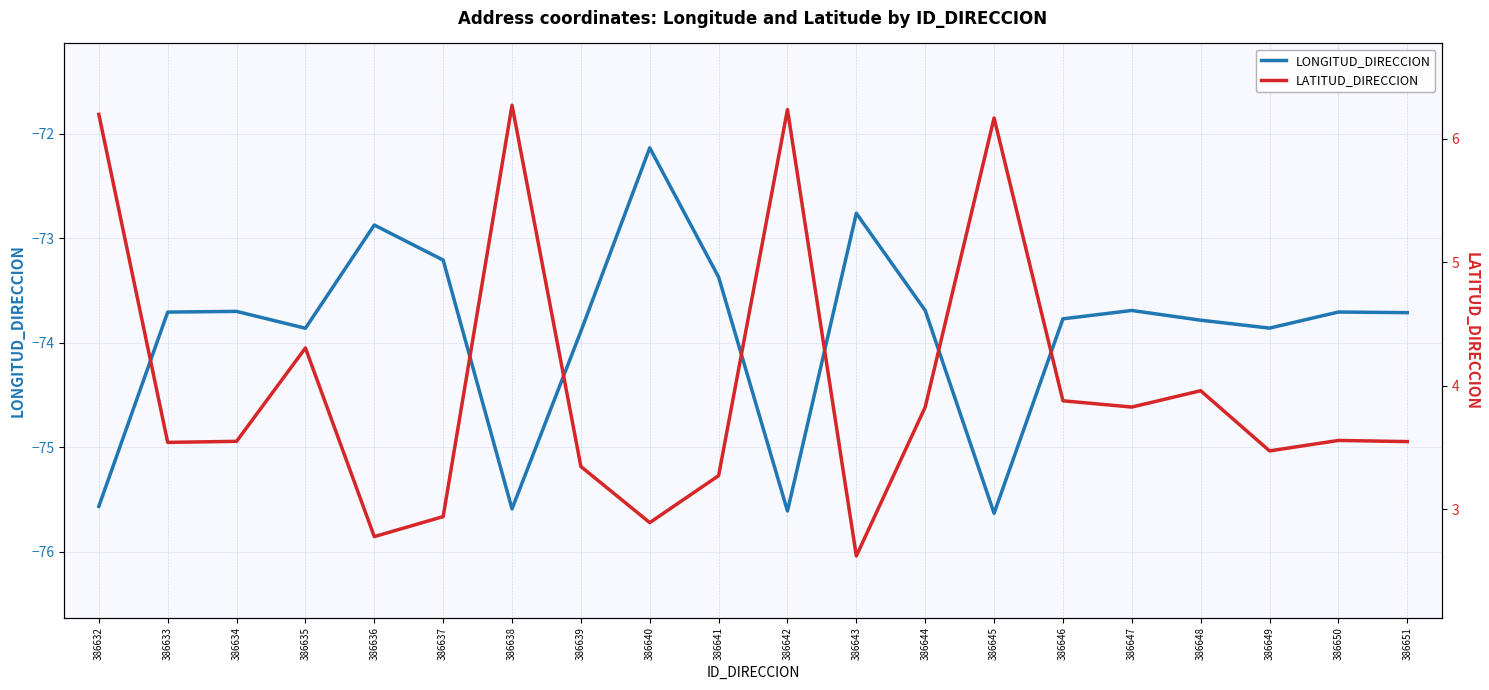

At which label does LONGITUD_DIRECCION reach its minimum?

386645